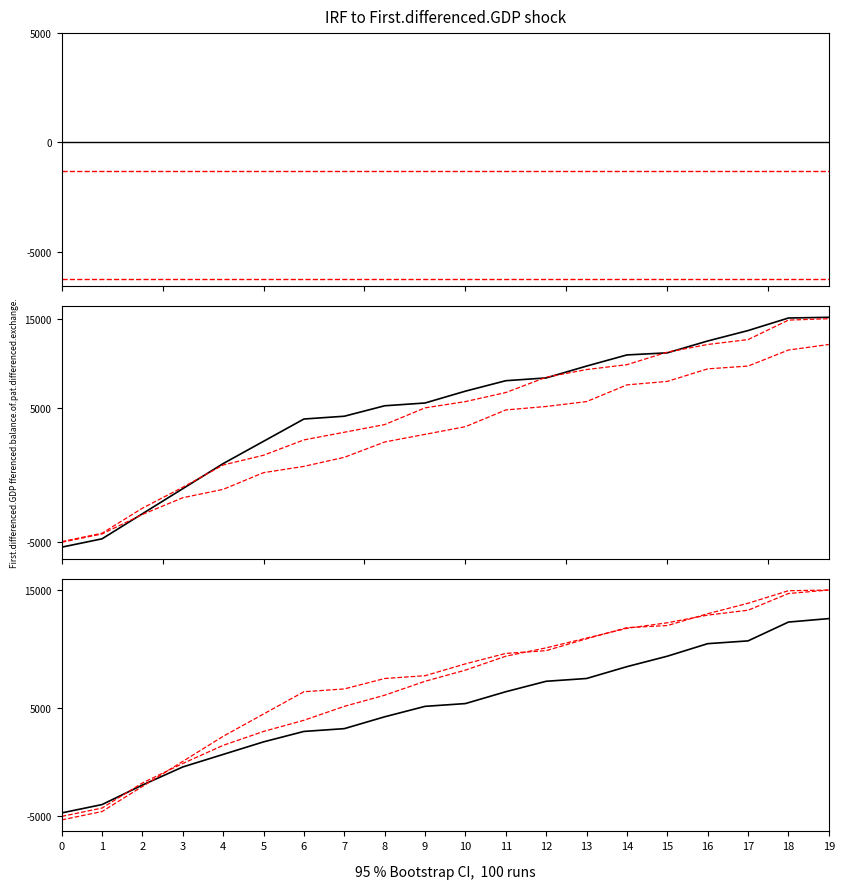

True or false: main and ci_lower intersect in this chart.

True